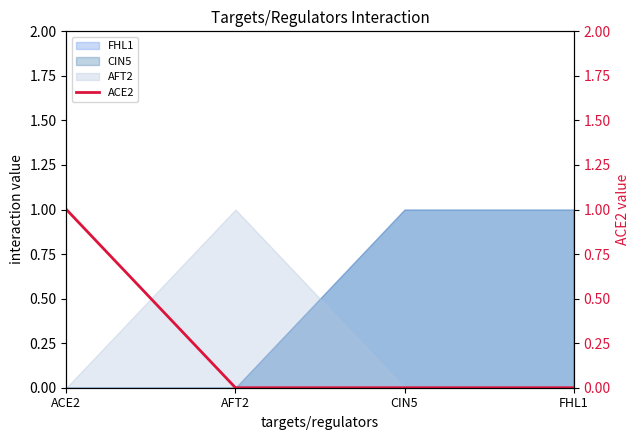

Reading right to left, what are all the values shown in this chart?

0	0	0	1